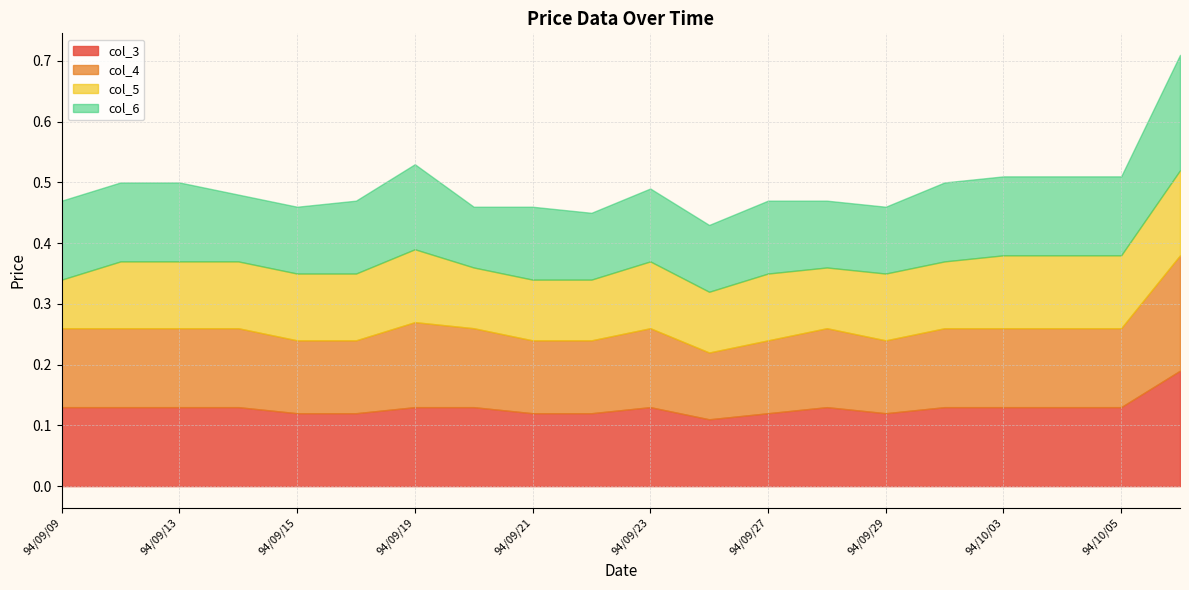

Which series changed the most between 94/09/14 and 94/09/28?

col_5